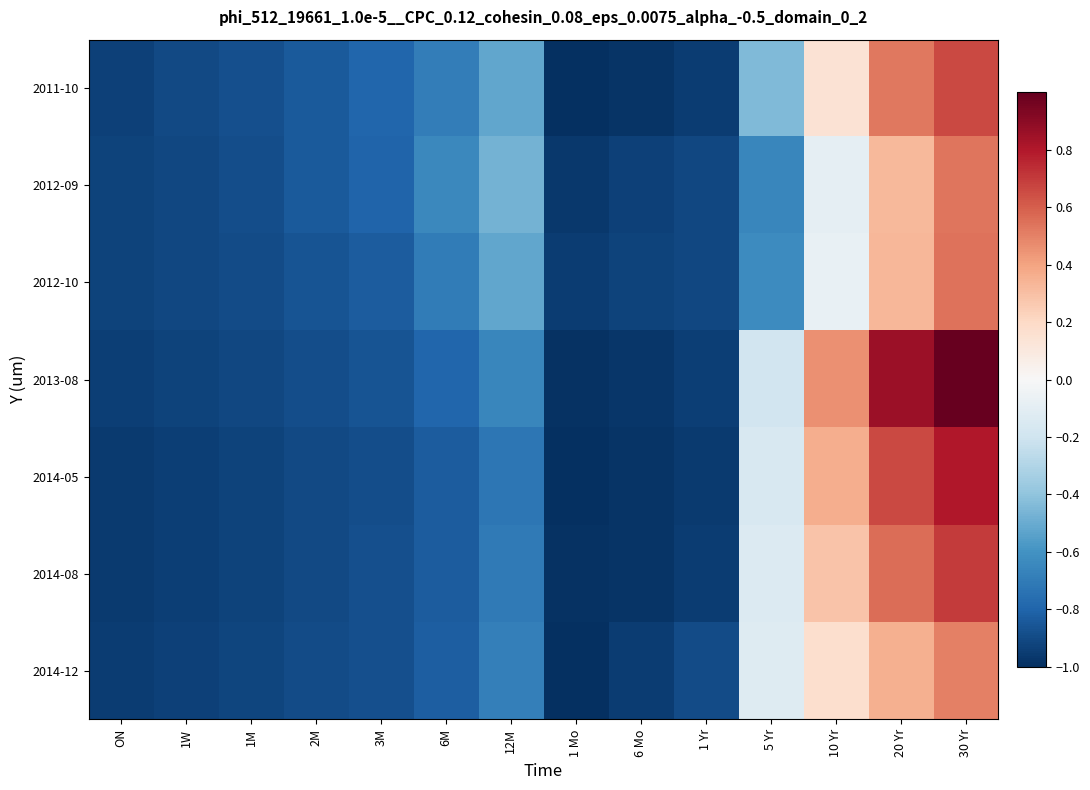

At which category is the sum across all series the highest?

30 Yr